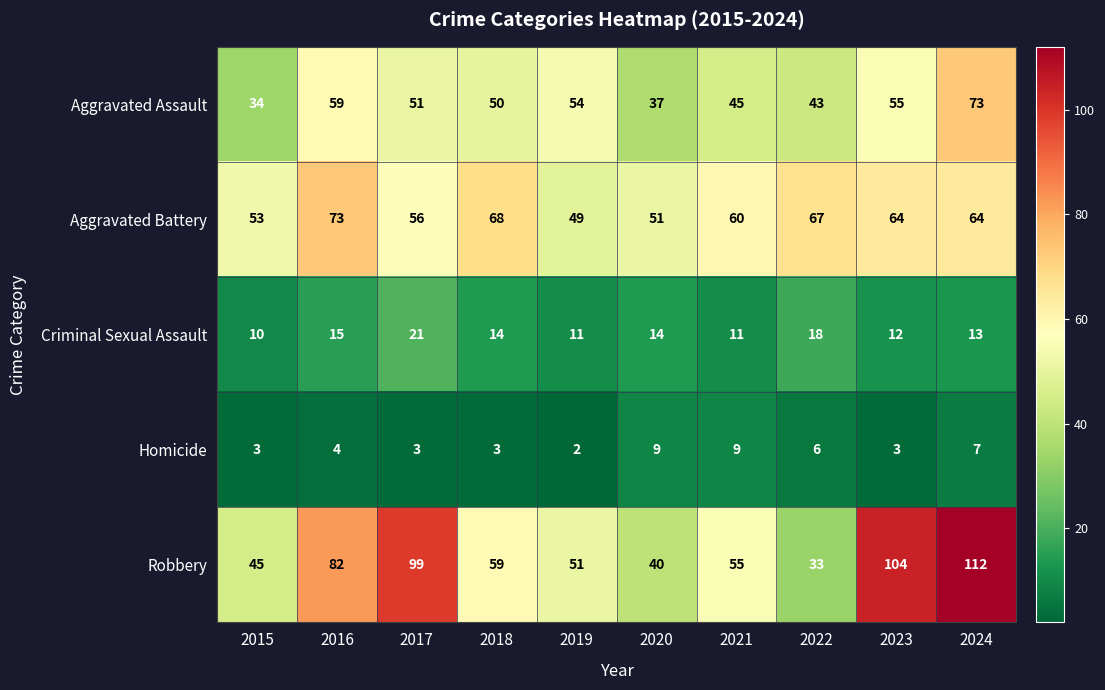

Between 2015 and 2017, which series saw the biggest shift?

Robbery